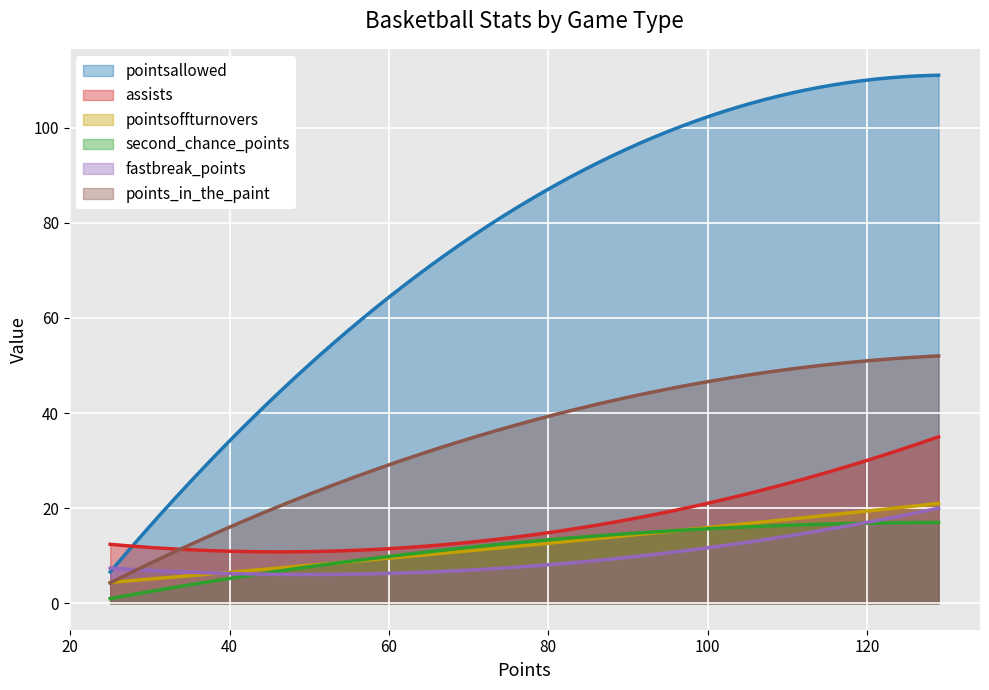

What is the lowest value of the pointsoffturnovers series?

4.4